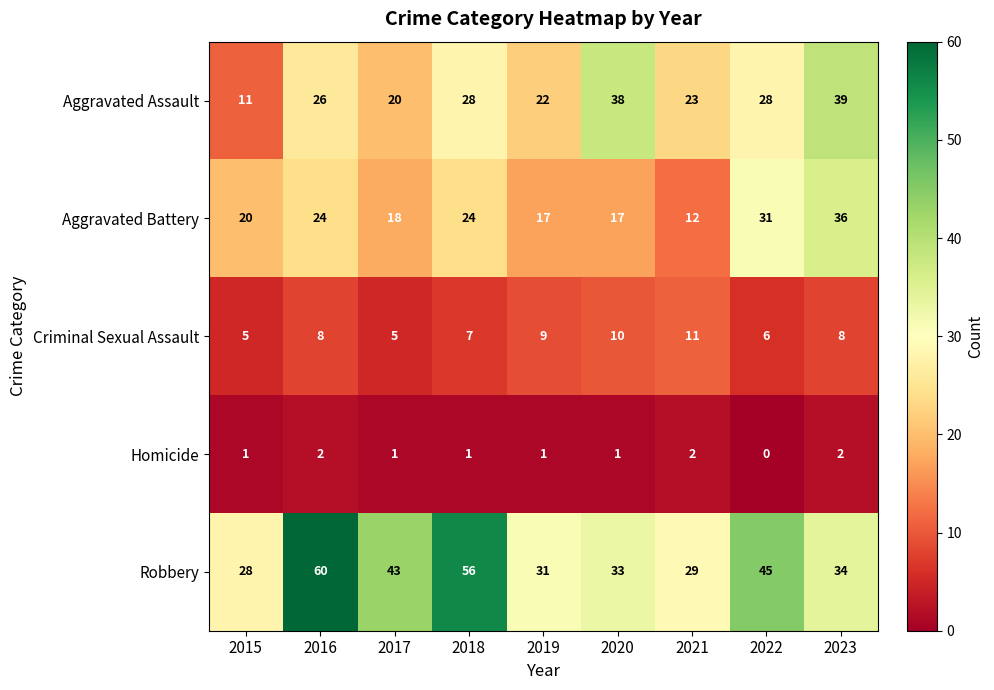

List the series in order of their peak value, lowest first.

Homicide, Criminal Sexual Assault, Aggravated Battery, Aggravated Assault, Robbery